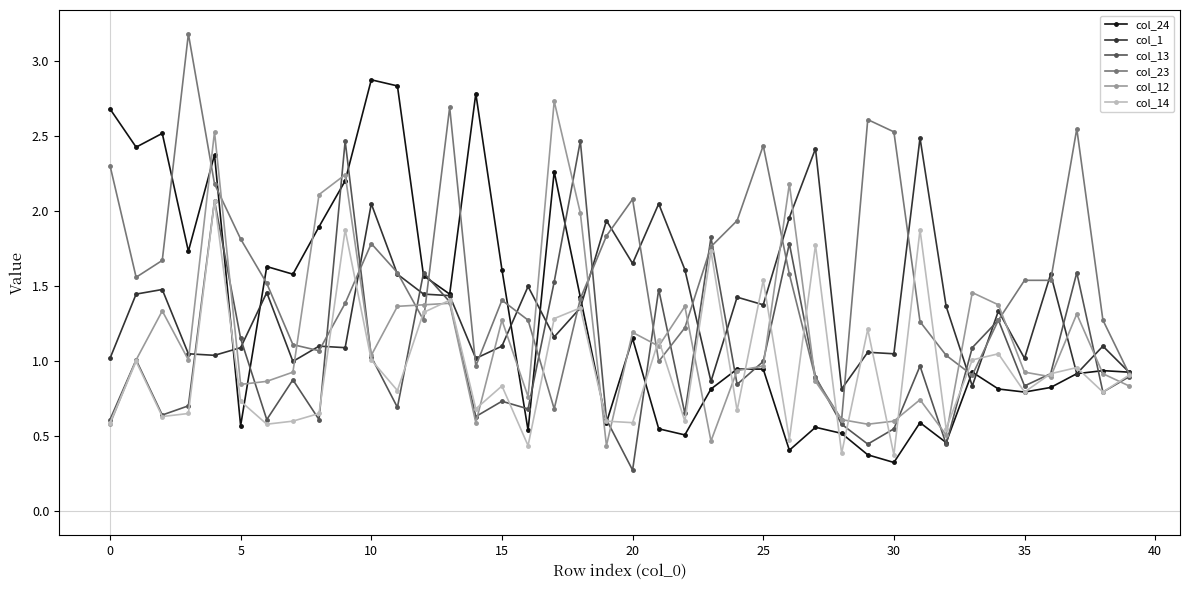

What is the smallest value displayed?

0.3